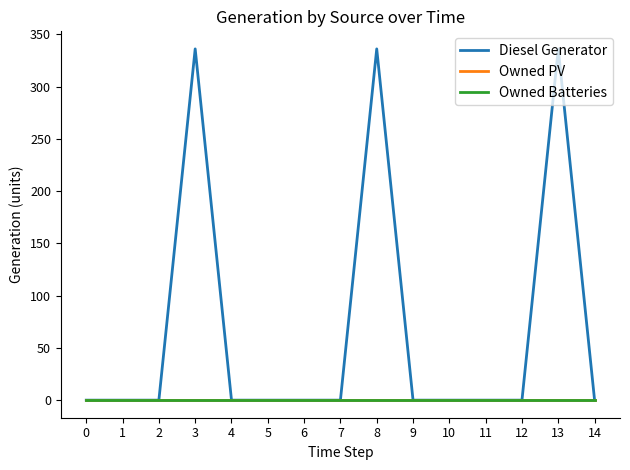

Does the chart display data point markers on the line(s)?

No